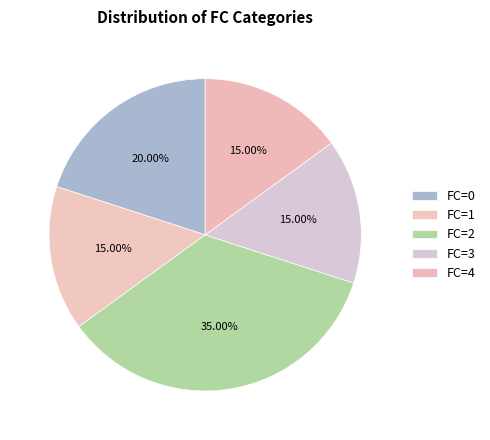

Count the number of slices in the pie.

5